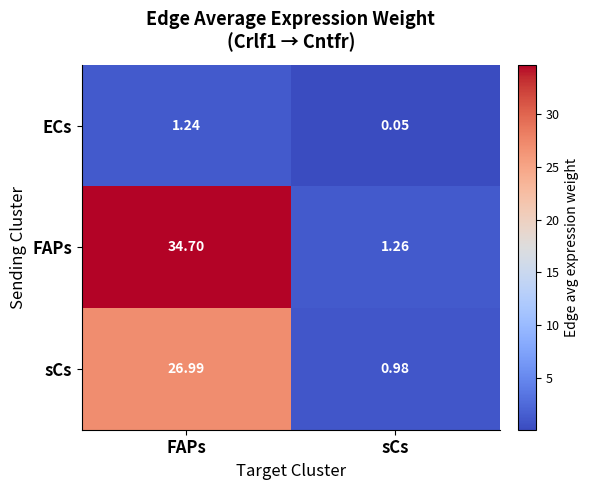

Which series changed the most between FAPs and sCs?

FAPs